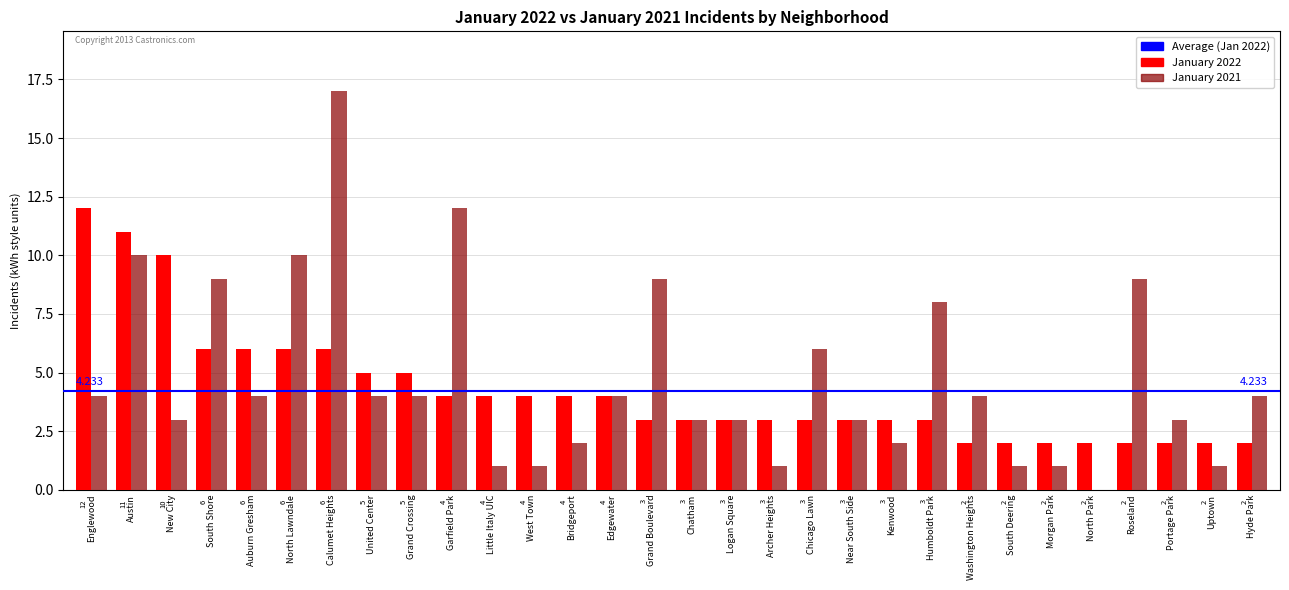

What is the average value of the January 2022 series?

4